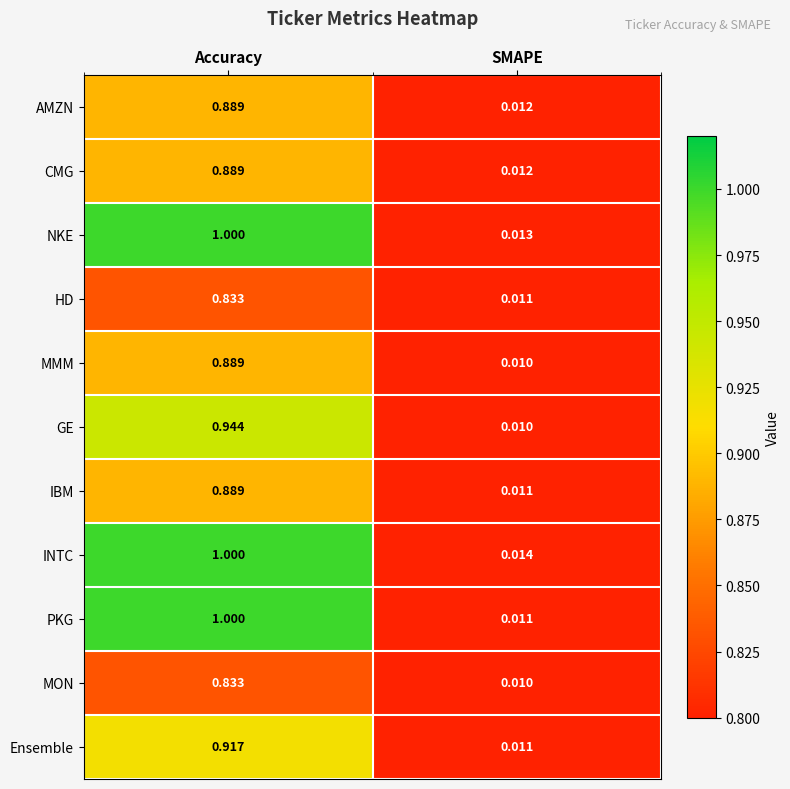

Where is AMZN nearest to the value 0?

SMAPE